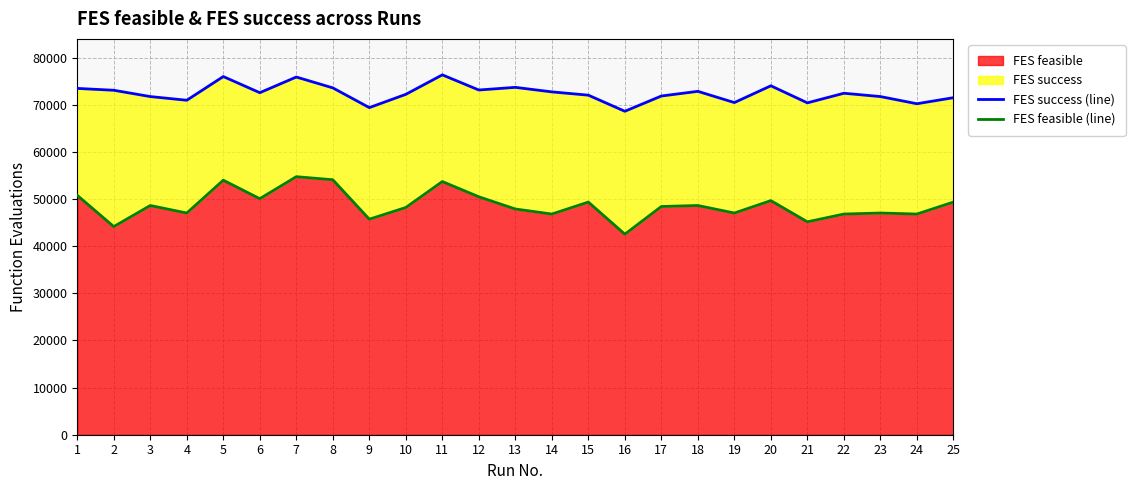

Reading left to right, what are all the values shown in this chart?

FES success (line): 1=73478	2=73083	3=71747	4=70964	5=75994	6=72567	7=75892	8=73590	9=69402	10=72219	11=76350	12=73140	13=73702	14=72741	15=72042	16=68626	17=71865	18=72855	19=70472	20=74033	21=70410	22=72451	23=71747	24=70224	25=71508
FES feasible (line): 1=50788	2=44159	3=48633	4=47037	5=54001	6=50079	7=54749	8=54095	9=45727	10=48212	11=53717	12=50485	13=47894	14=46821	15=49361	16=42547	17=48423	18=48633	19=47037	20=49670	21=45172	22=46821	23=47037	24=46821	25=49361